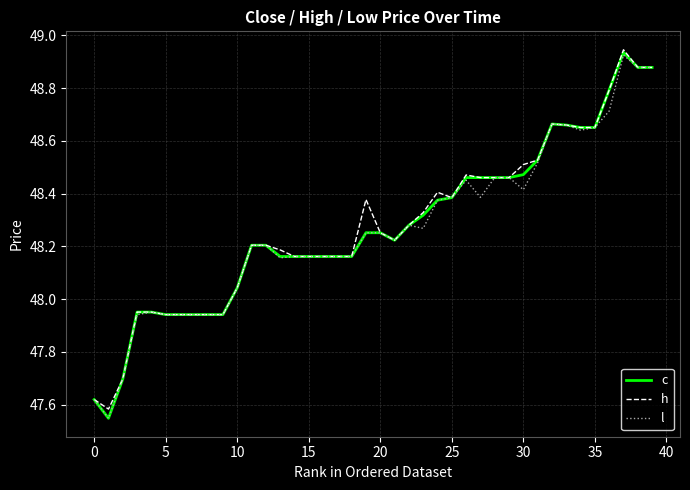

Is this an area chart (filled region under the line)?

No